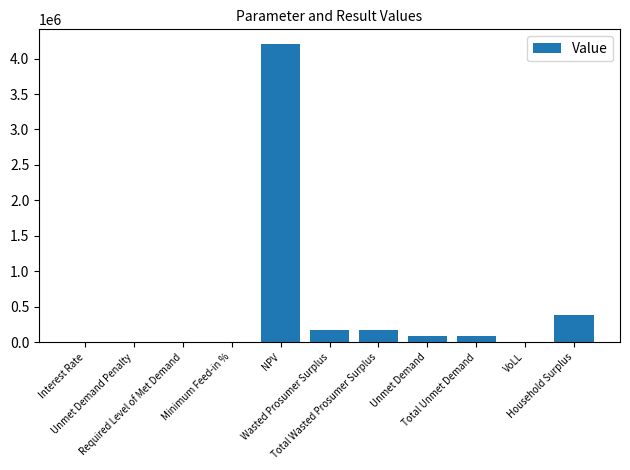

Read the value at Total Wasted Prosumer Surplus.

173398.7